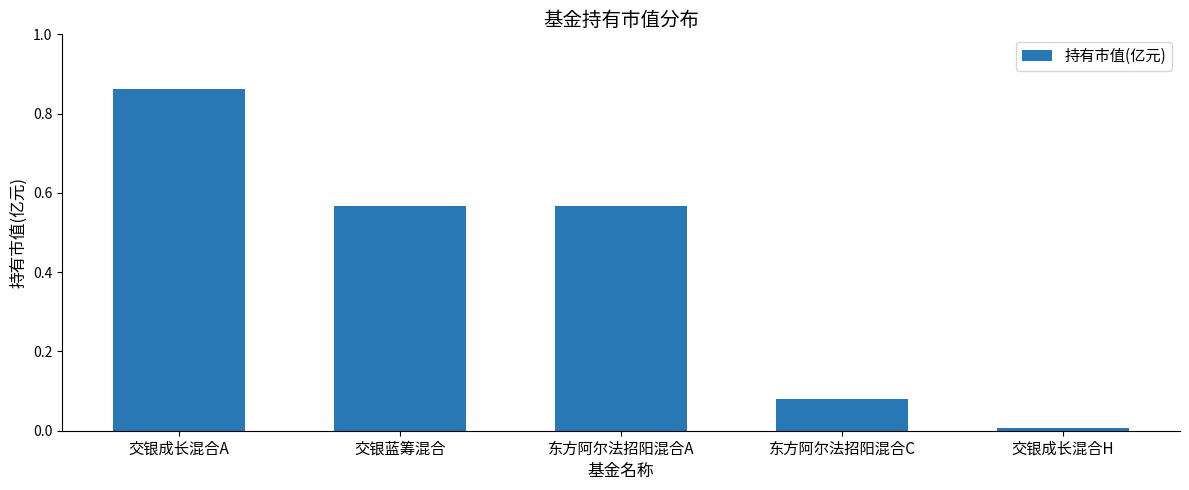

Is it true that the value at 交银成长混合A is 1.3?

False